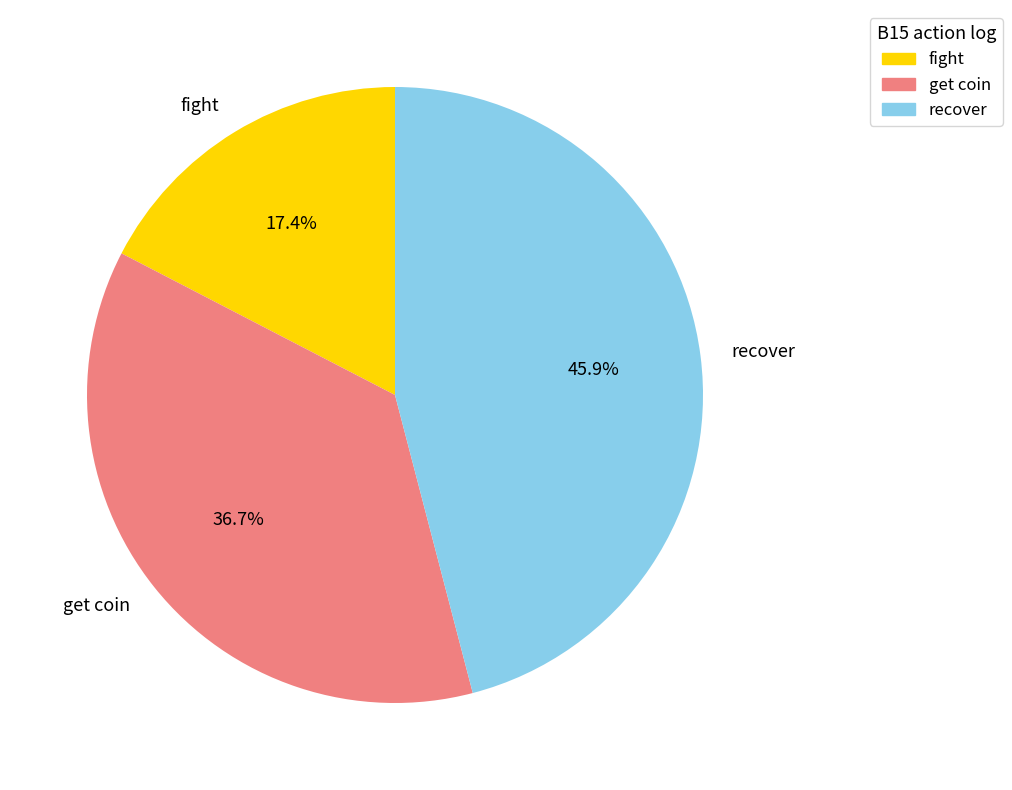

Is the sum of get coin and fight greater than half?

Yes